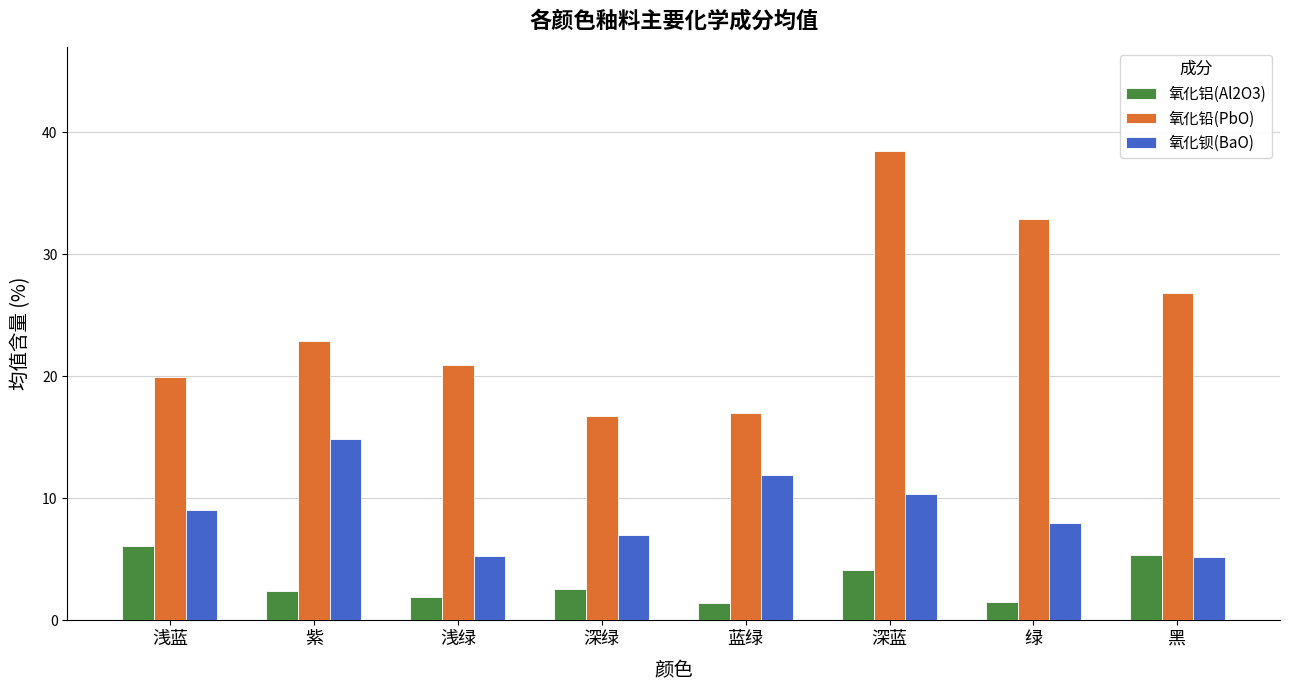

What is the spread (max minus min) of values at 浅蓝?

13.8